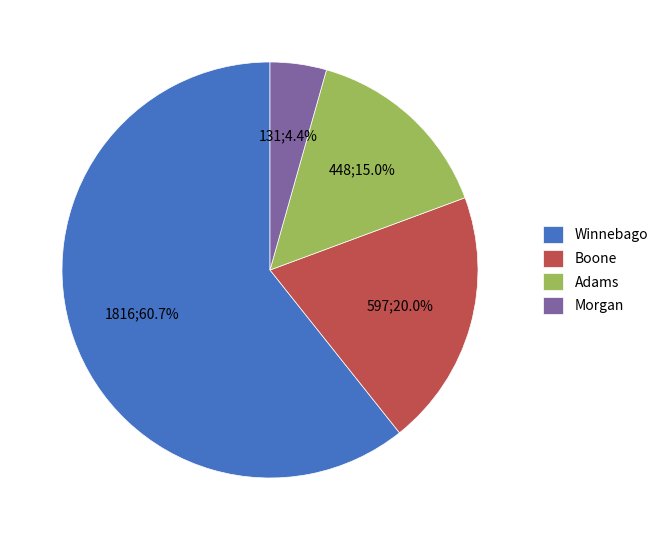

Which slice is the largest?

Winnebago